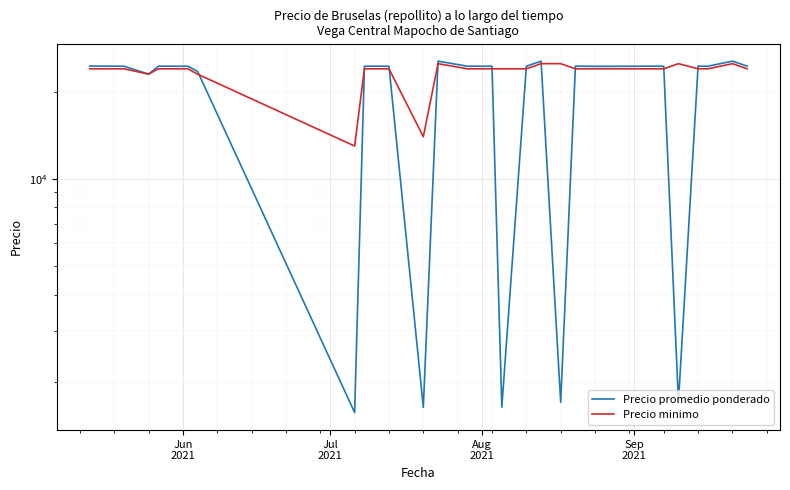

How many values in the Precio promedio ponderado series exceed 24500?

6